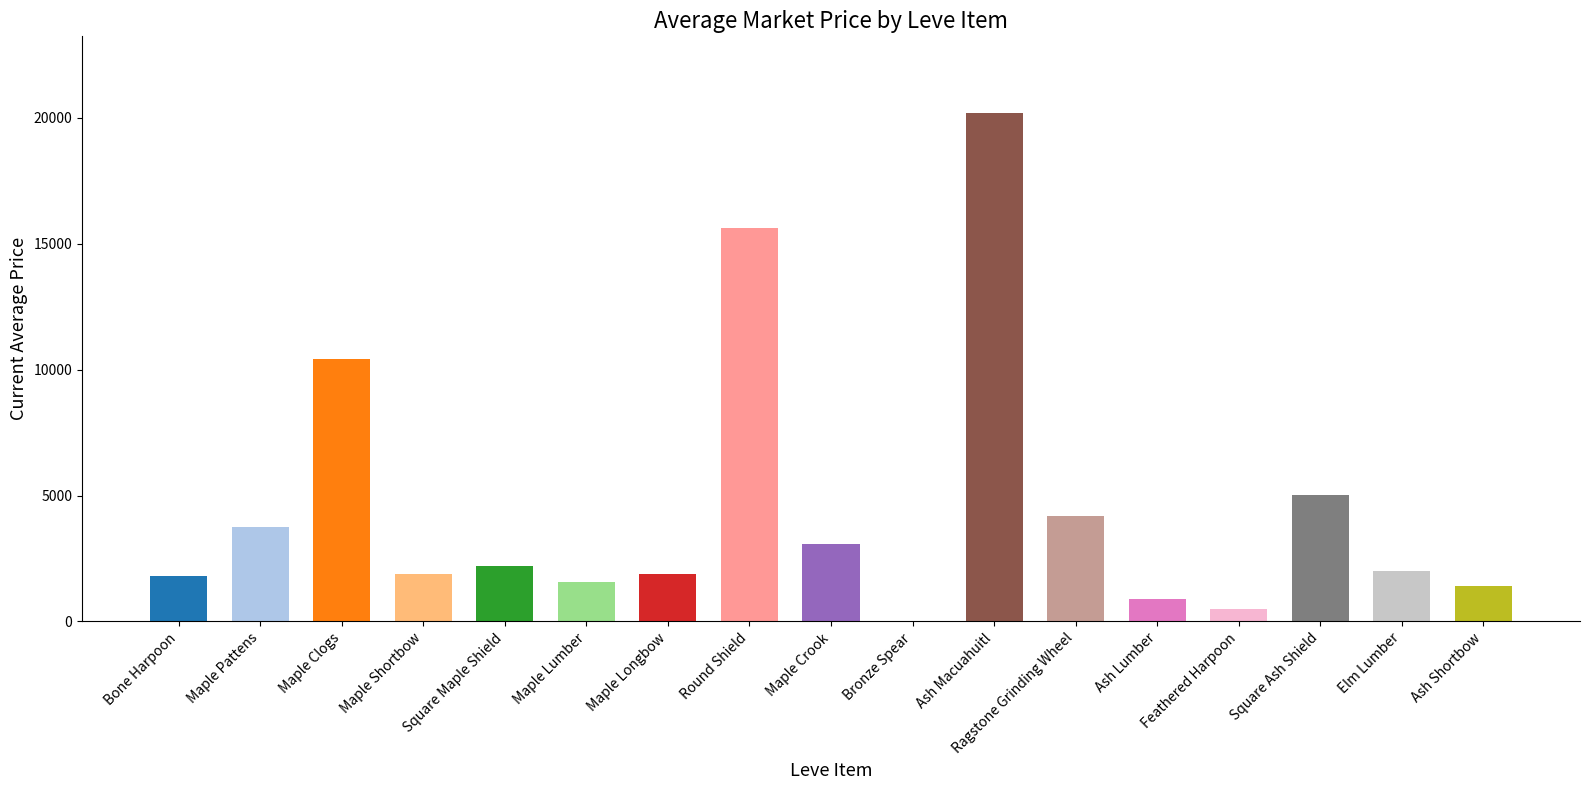

What position from the right is Bone Harpoon?

17